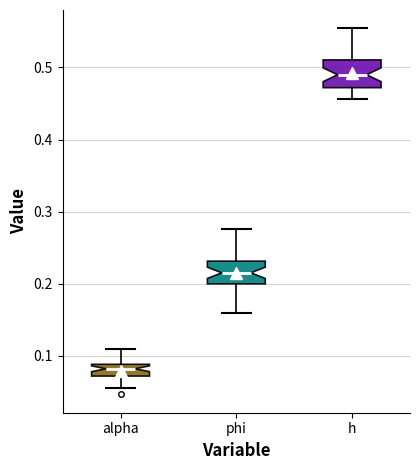

Which box has the lowest median line?

alpha